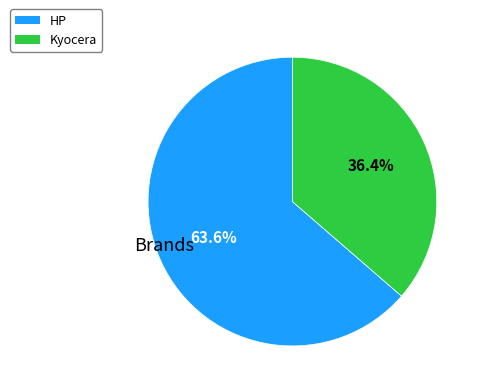

How many segments does this pie chart have?

2